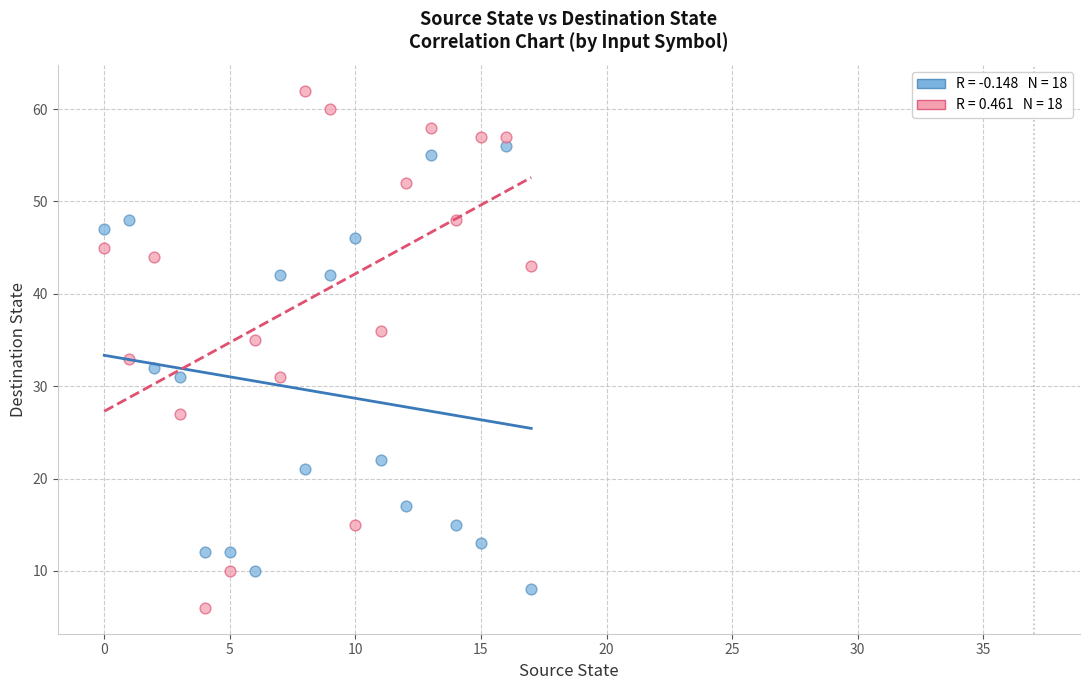

Across all data points, what is the range of Y values (max minus min)?

56